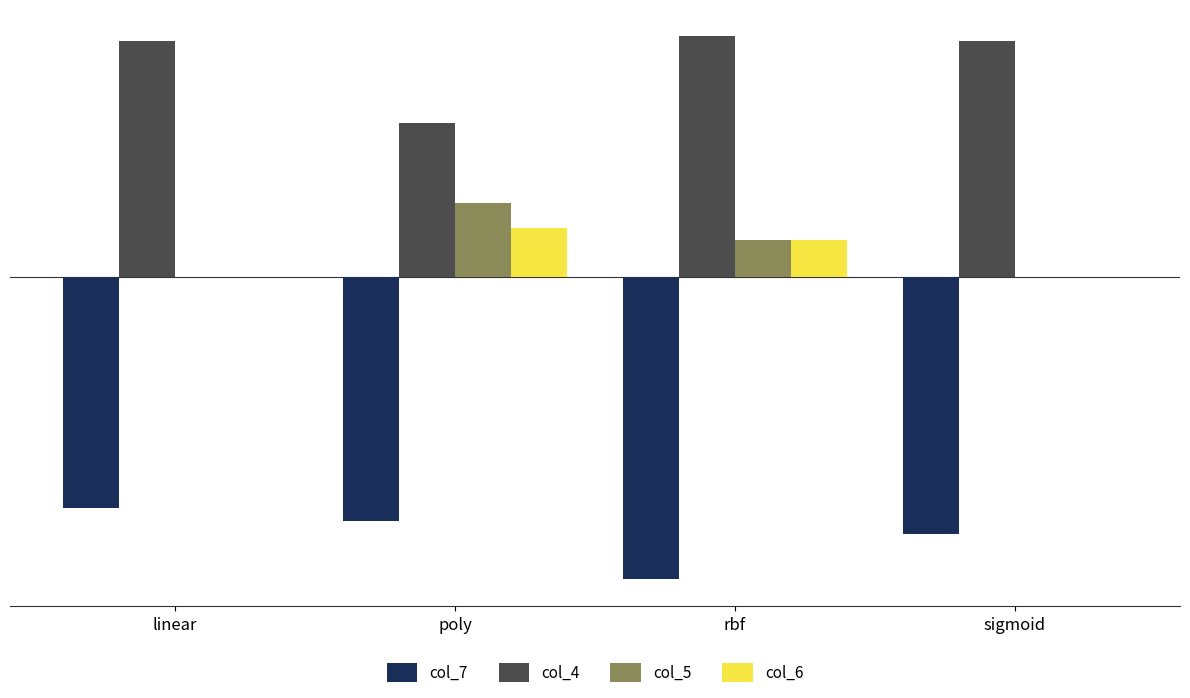

Where is col_4 nearest to the value 0?

poly